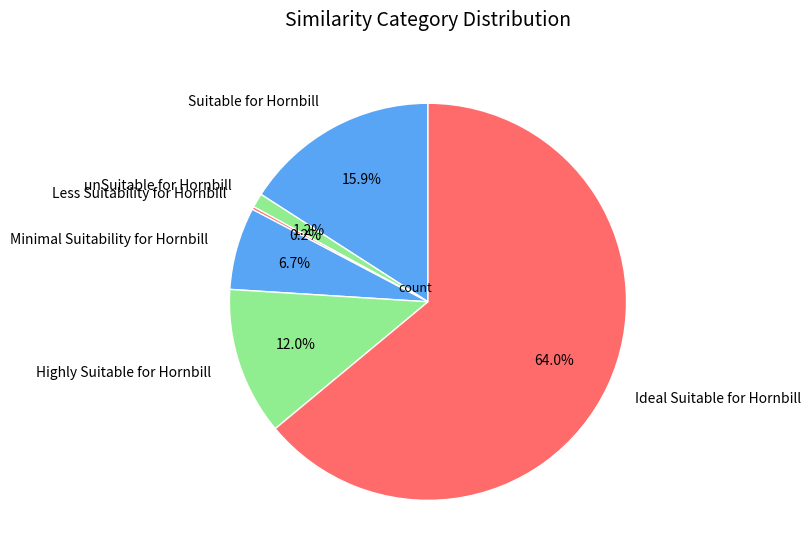

To the nearest percent, what is the average slice percentage?

17%